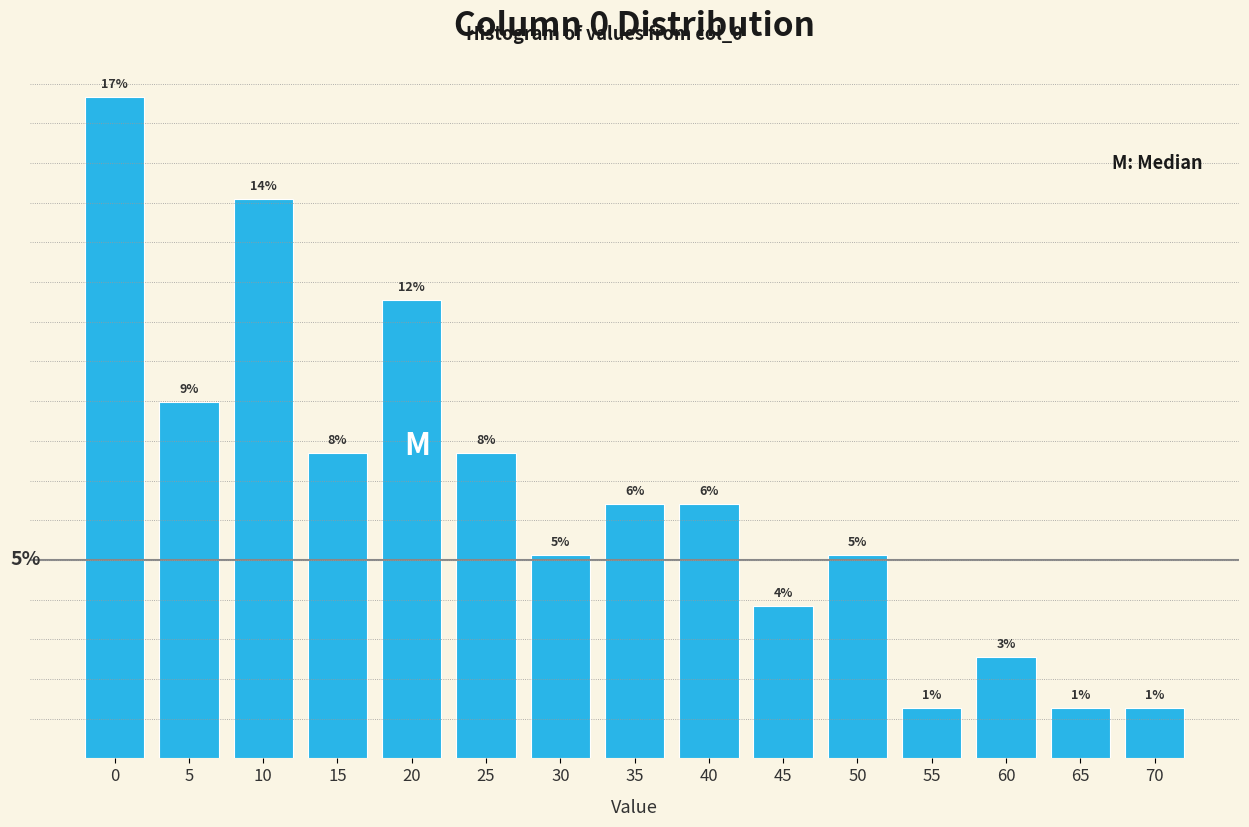

Does the chart contain any negative values?

No